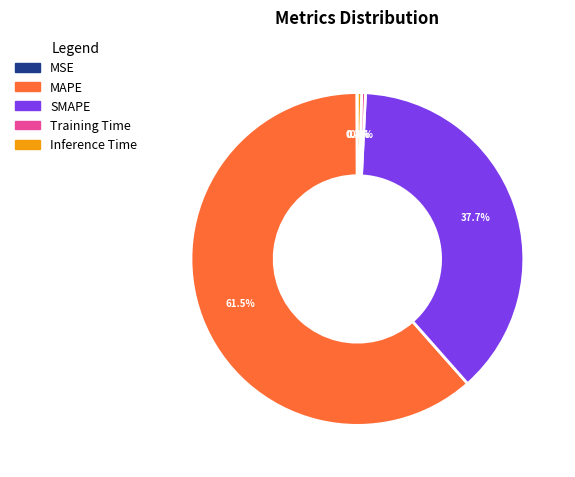

Which slice is the largest?

MAPE